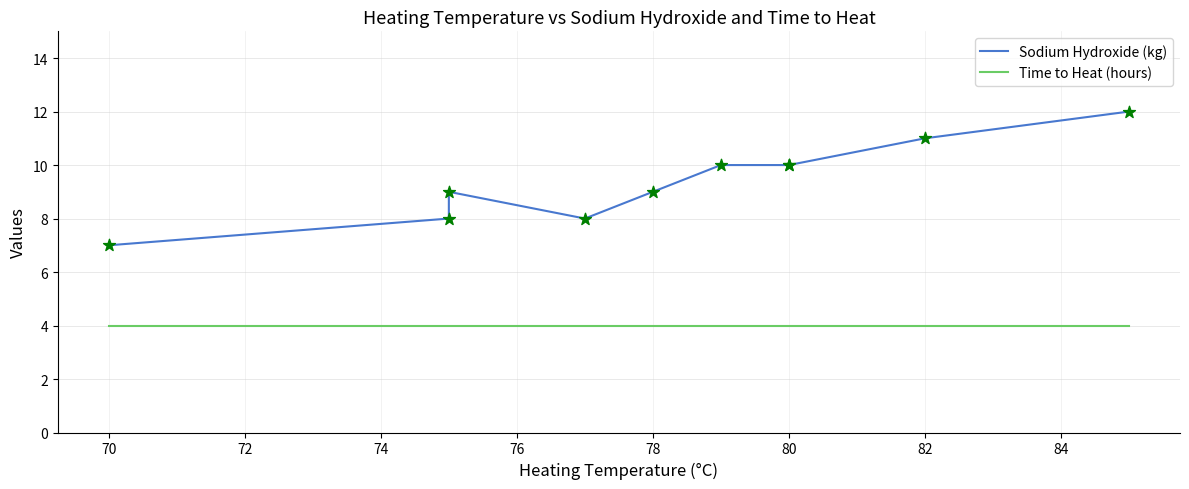

Which series has the largest total across all categories?

Sodium Hydroxide (kg)